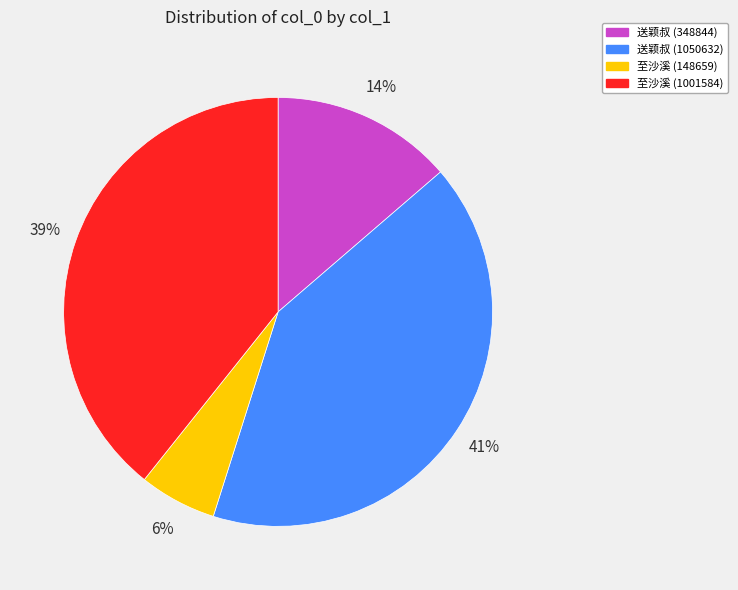

Which has a higher value, 送颖叔 (348844) or 至沙溪 (148659)?

送颖叔 (348844)